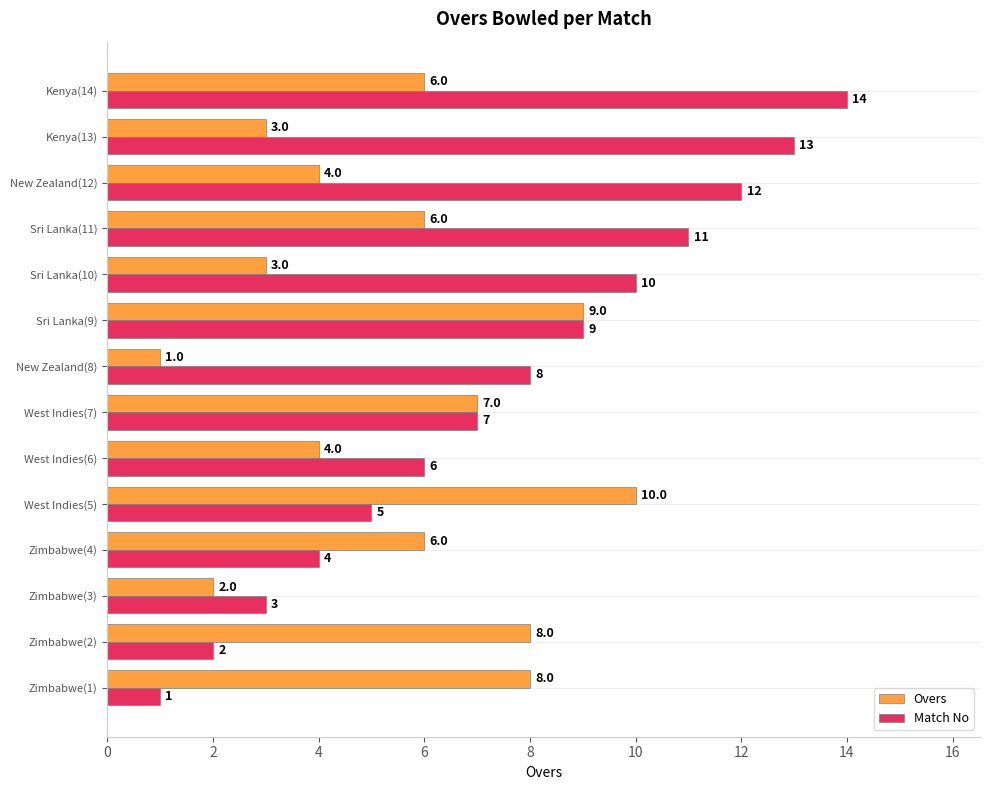

Is the value of Overs at Zimbabwe(4) greater than the value of Match No at Zimbabwe(4)?

Yes